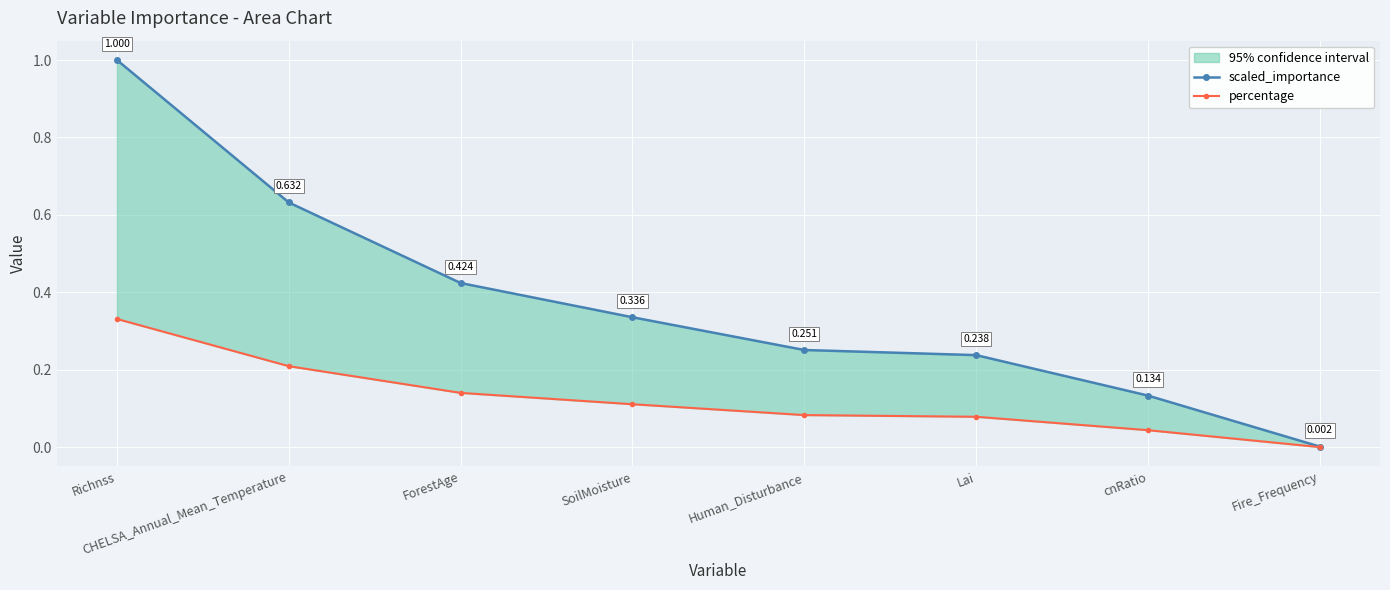

True or false: scaled_importance and percentage intersect in this chart.

False